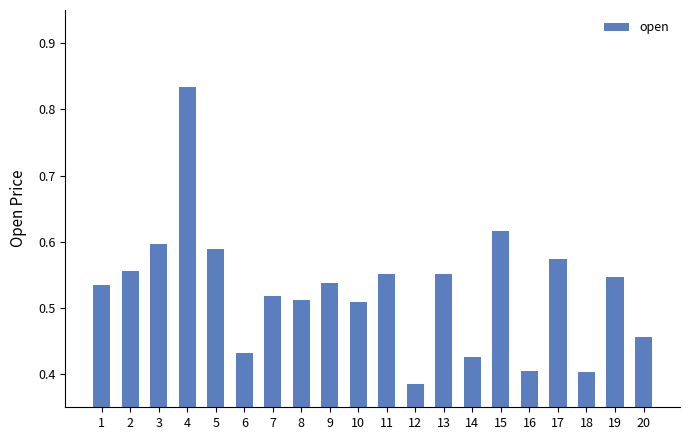

What is the sum of the values at 3 and 4?

1.4